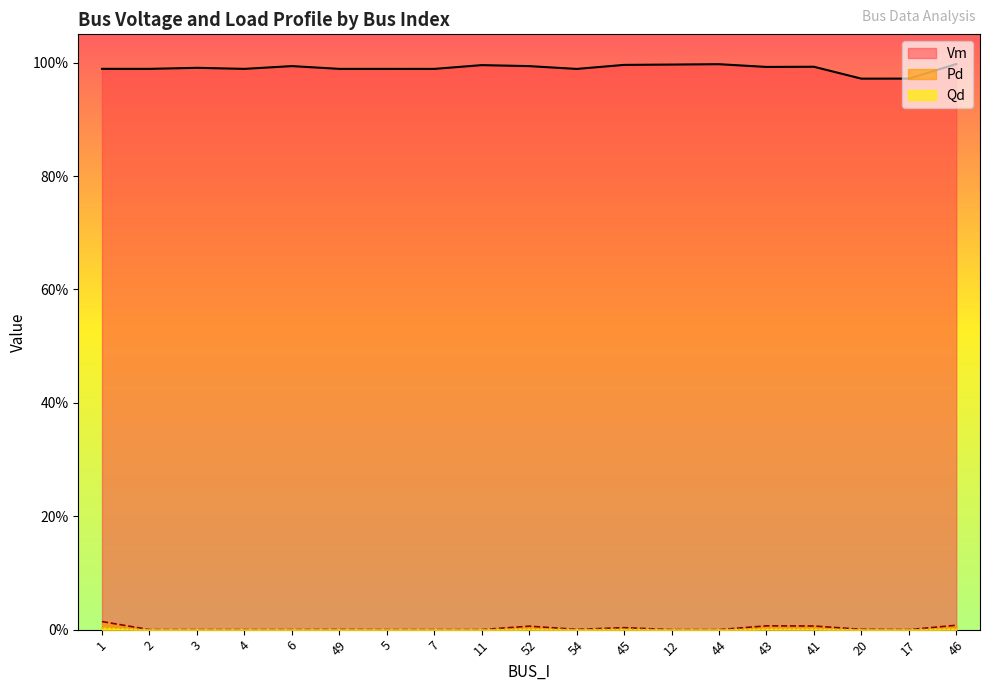

What is the maximum value shown in the chart?

1.0